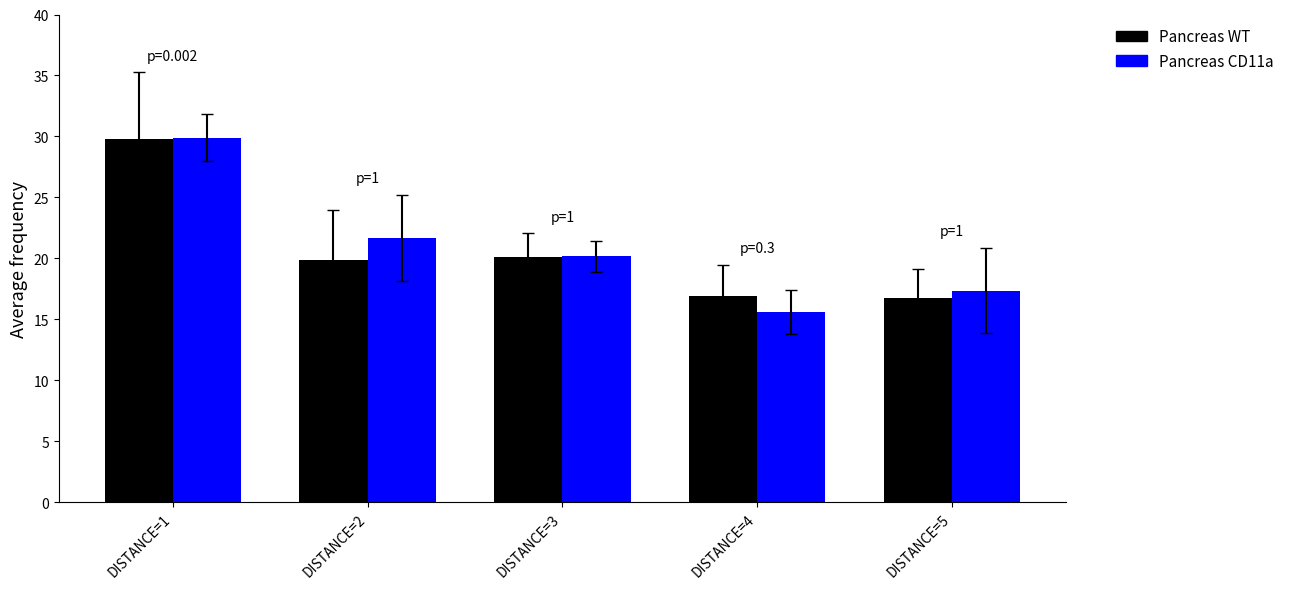

The value of Pancreas WT at DISTANCE=2 is 9.8. True or false?

False